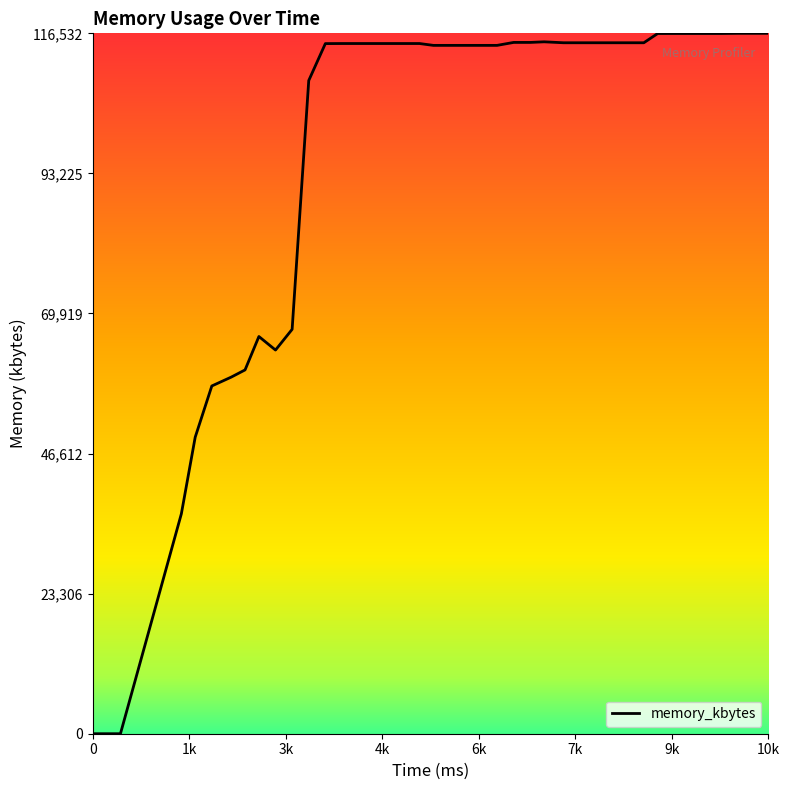

How many series are shown in this chart?

1